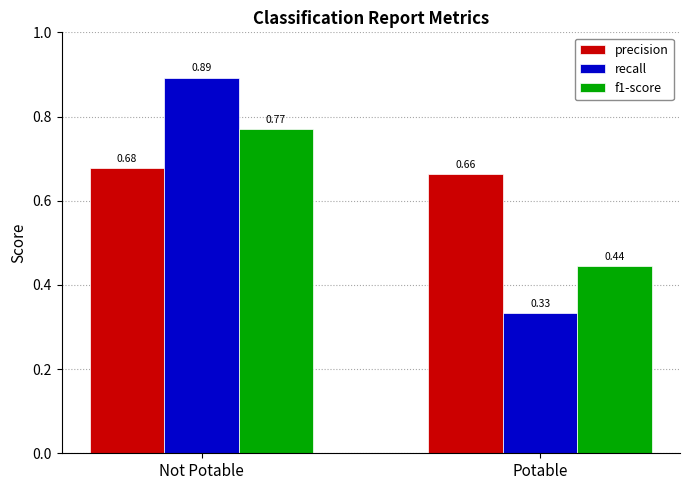

Between Not Potable and Potable, which series saw the biggest shift?

recall